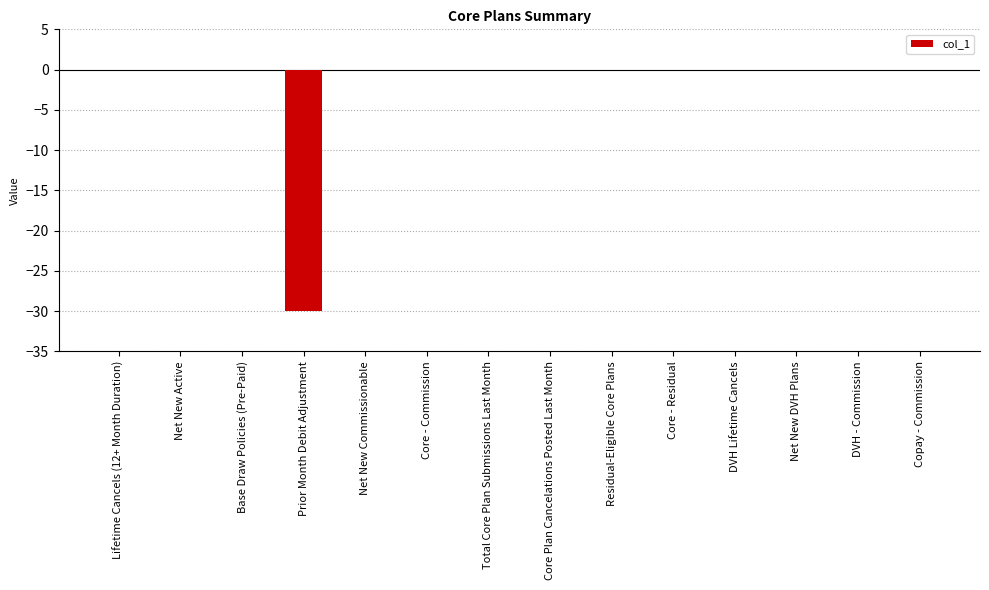

Read the value at Prior Month Debit Adjustment.

-30